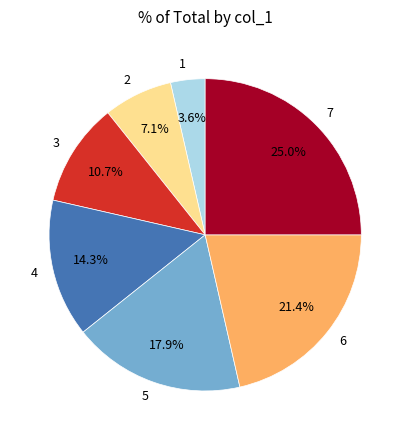

Is there any slice that represents more than half of the pie?

No